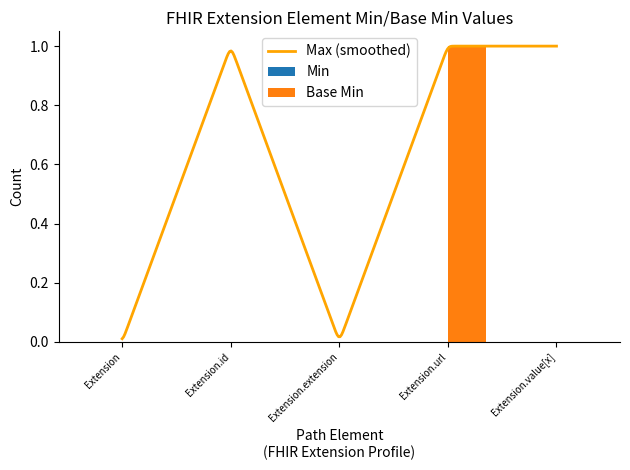

Which label corresponds to the largest value in the chart?

Extension.url